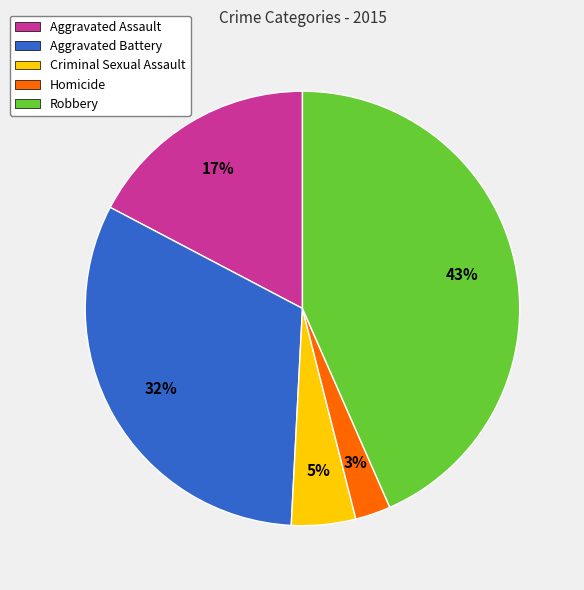

What percentage is the Homicide slice, to the nearest percent?

3%